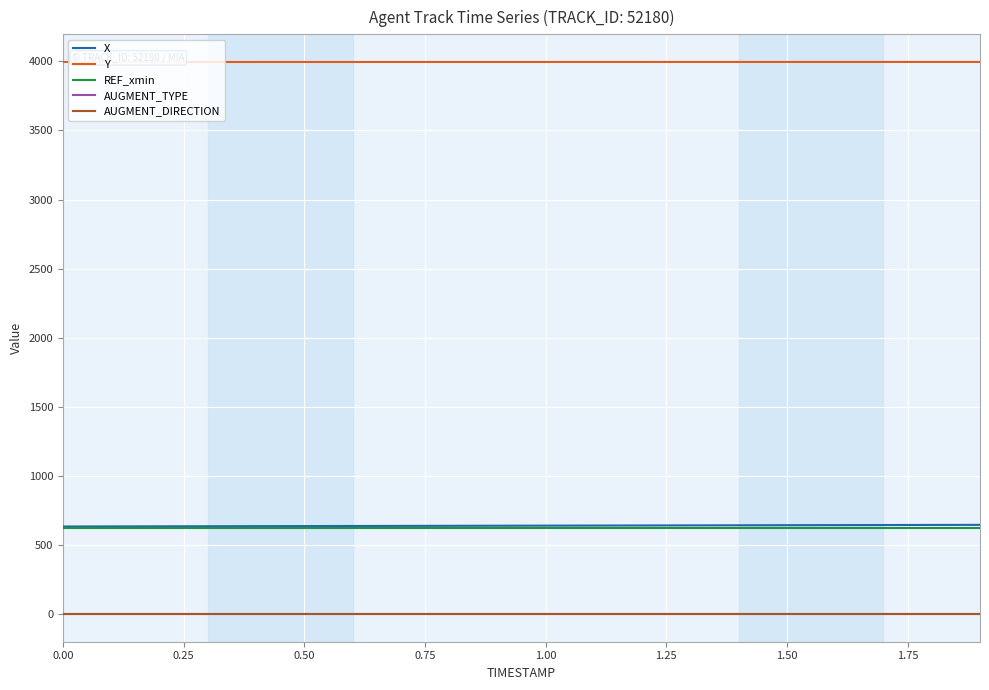

What is the highest value of the Y series?

3995.6